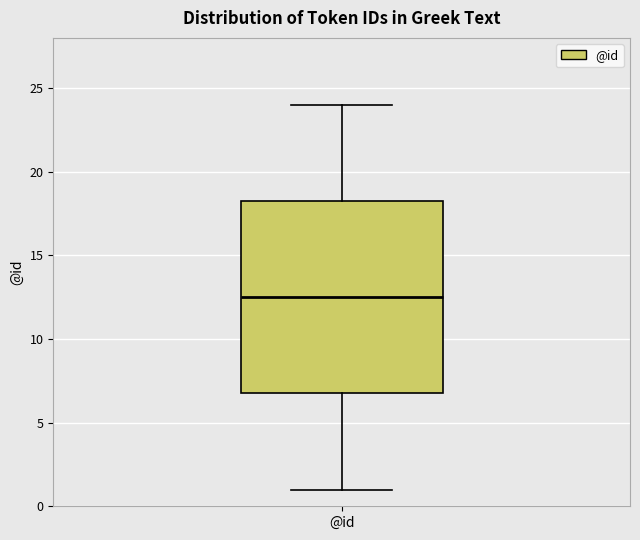

Where does the lower whisker of the box for @id end on the y-axis? The values are not printed on the chart, so give them approximately, as read against the axis.

1.0